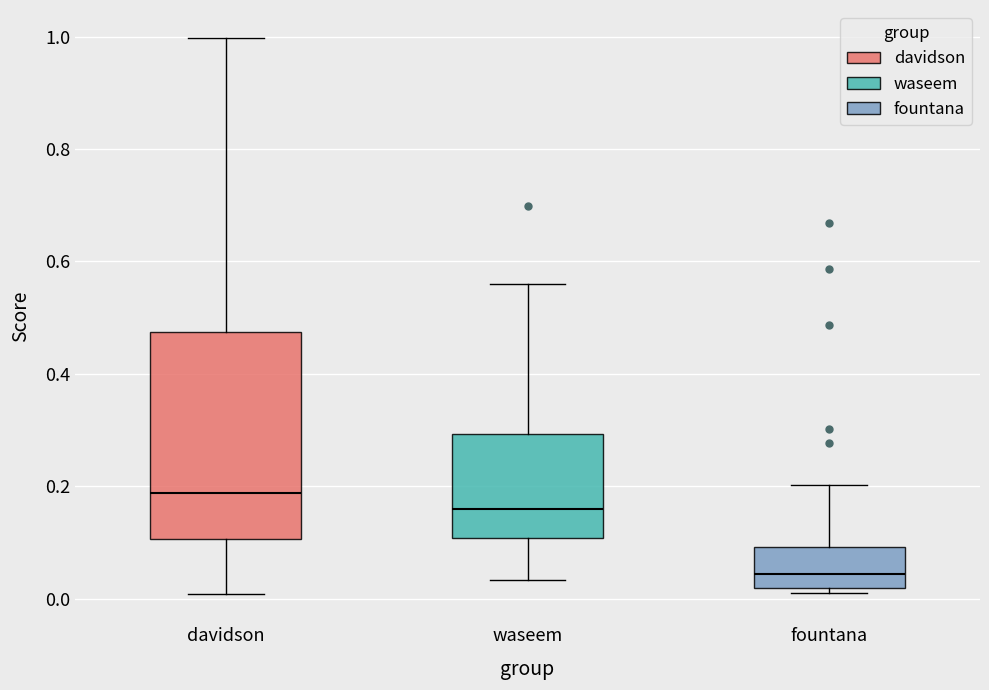

Reading left to right, read every box against the y-axis: the position of its median line, the range the box covers, and the ends of its whiskers. The values are not printed on the chart, so give them approximately, as read against the axis.

davidson: median 0.18, box 0.10 to 0.48, whiskers 0.00 to 1.00
waseem: median 0.16, box 0.10 to 0.30, whiskers 0.04 to 0.56
fountana: median 0.04, box 0.02 to 0.10, whiskers 0.02 (just below the box's lower edge) to 0.20